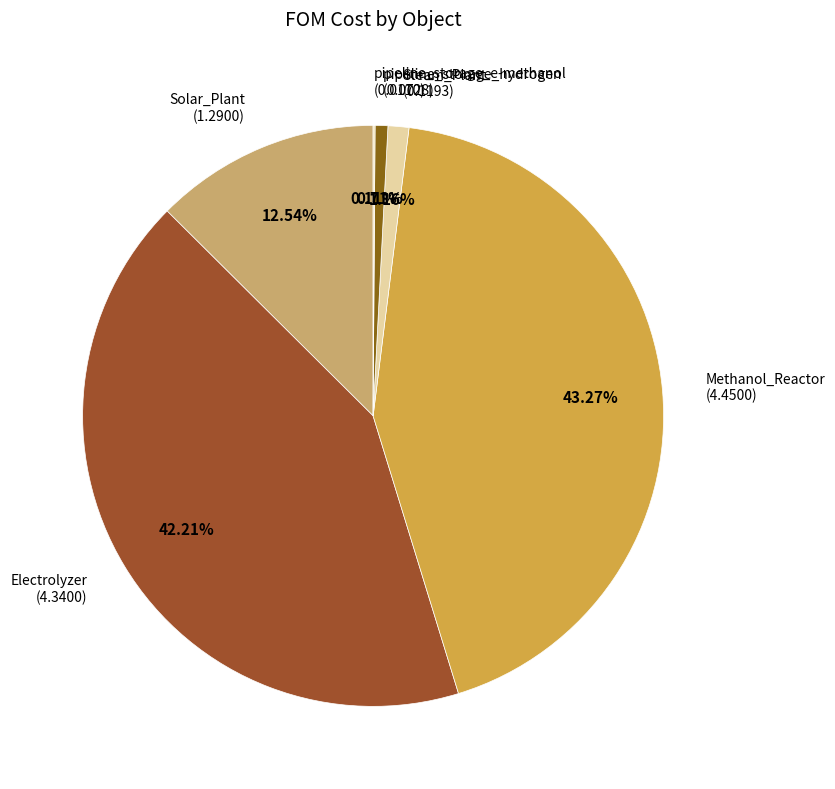

Approximately how many times larger is the value at Methanol_Reactor compared to Electrolyzer?

1.0